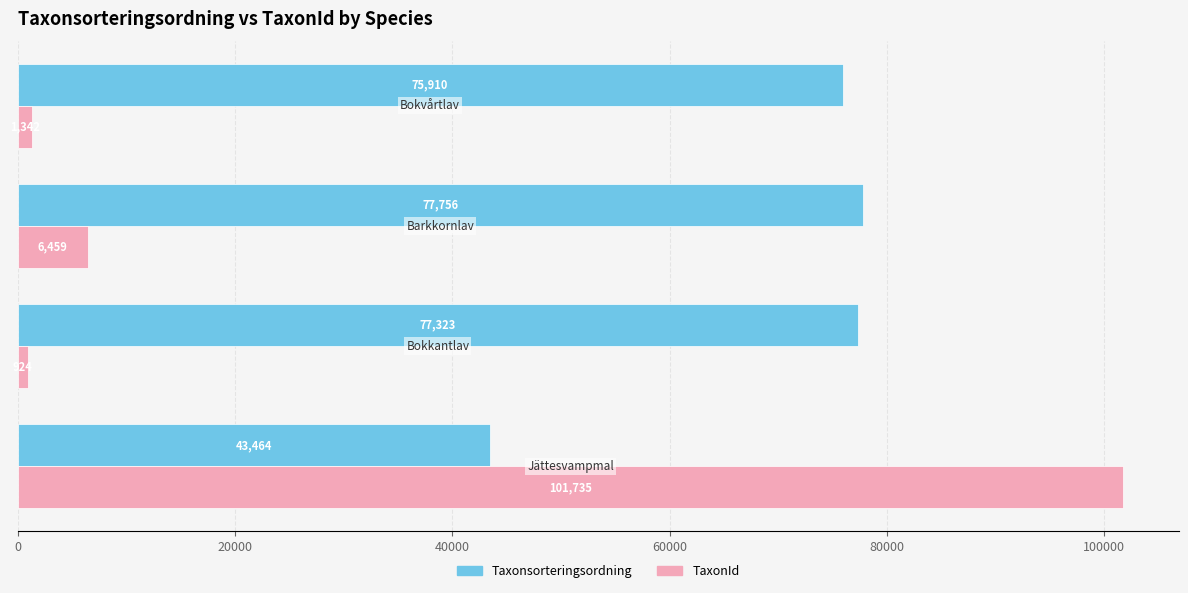

List the series in order of their peak value, highest first.

TaxonId, Taxonsorteringsordning